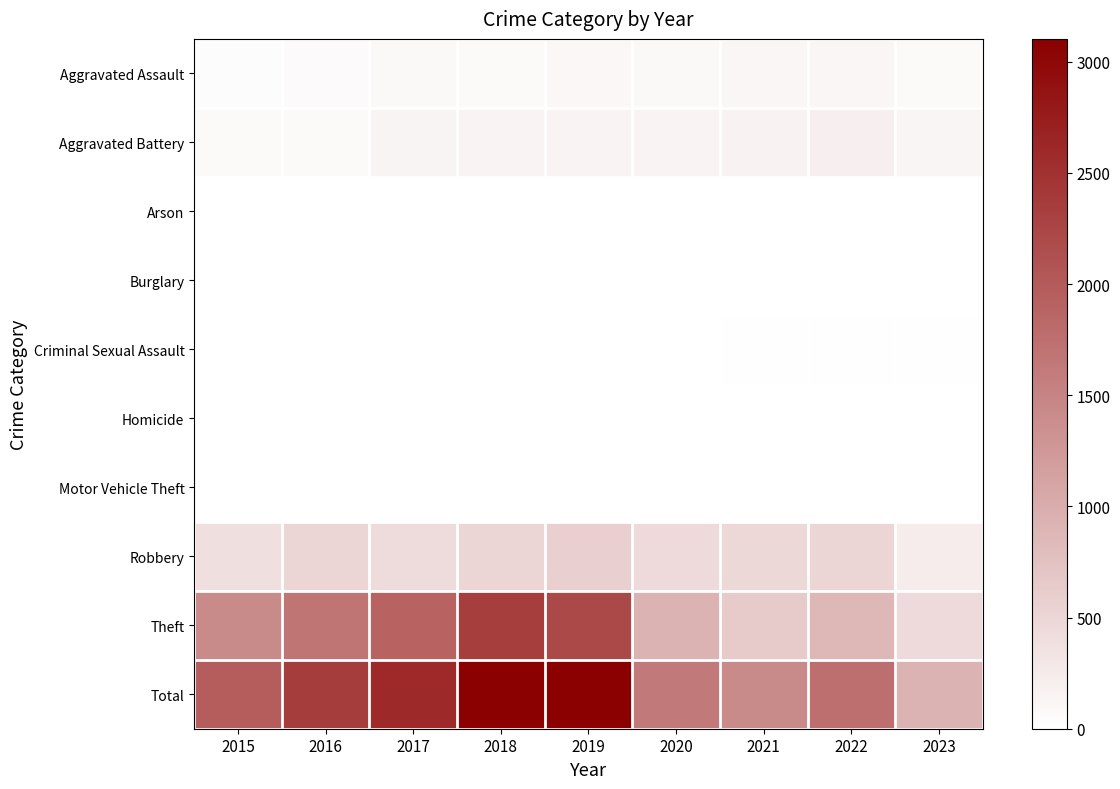

At how many categories does at least one series exceed 2298?

4